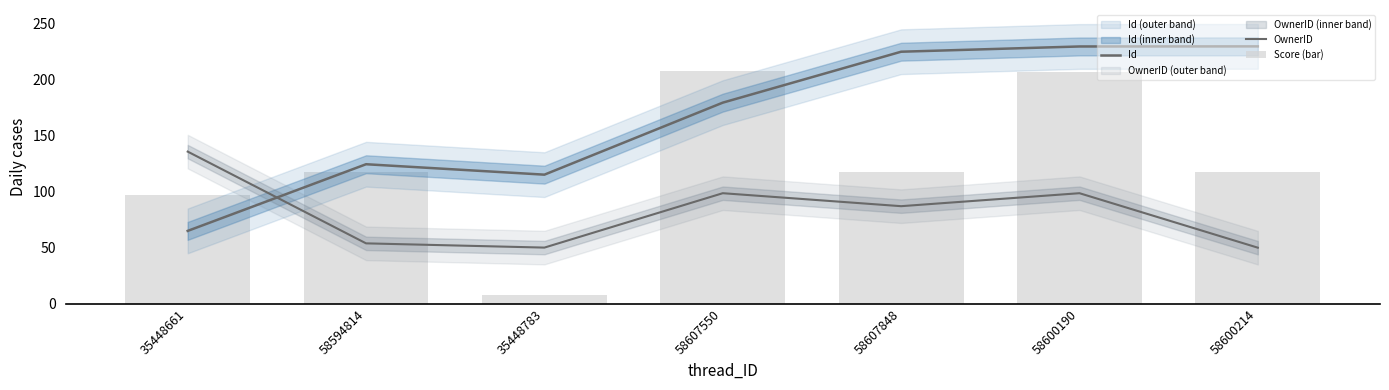

List the labels in order of Score (bar) value, smallest first.

35448783, 35448661, 58594814, 58600214, 58607848, 58600190, 58607550